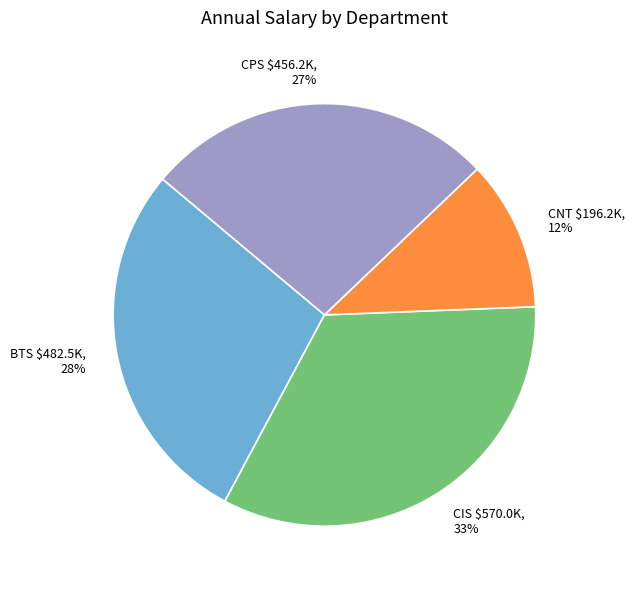

Is there any slice that represents more than half of the pie?

No